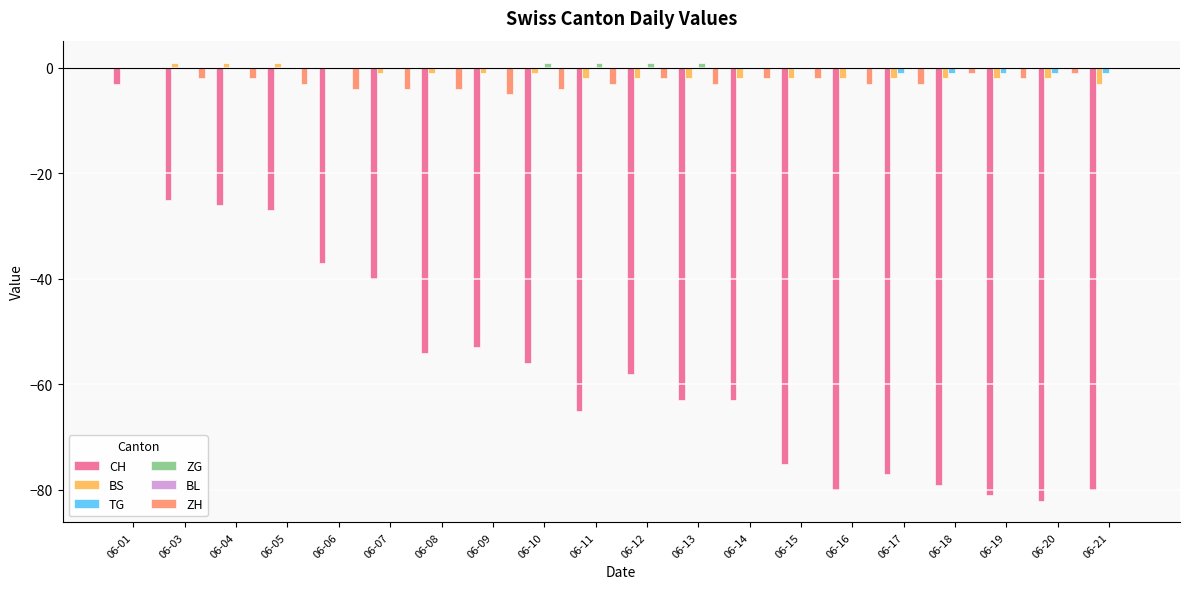

True or false: TG has a value of -1 at 06-21.

True